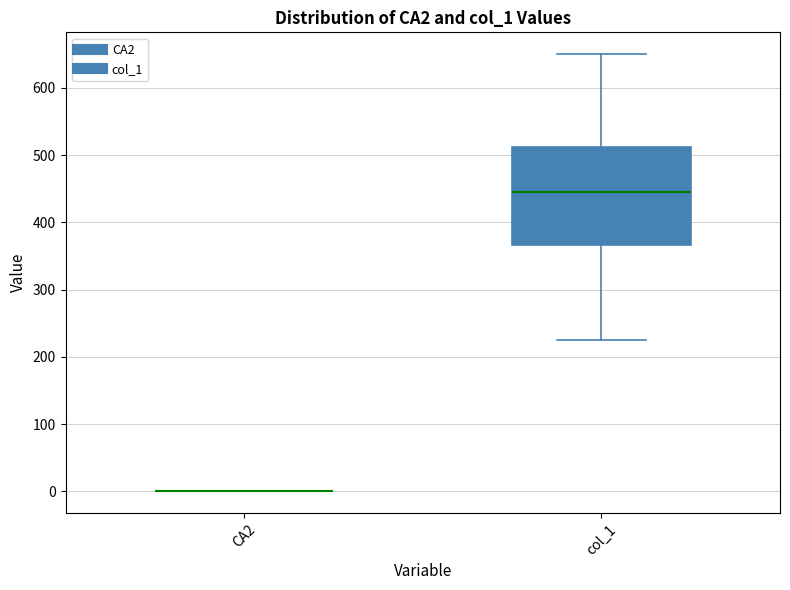

Reading left to right, read every box against the y-axis: the position of its median line, the range the box covers, and the ends of its whiskers. The values are not printed on the chart, so give them approximately, as read against the axis.

CA2: box collapsed to a line at 0, whiskers 0 to 0
col_1: median 450, box 370 to 510, whiskers 220 to 650